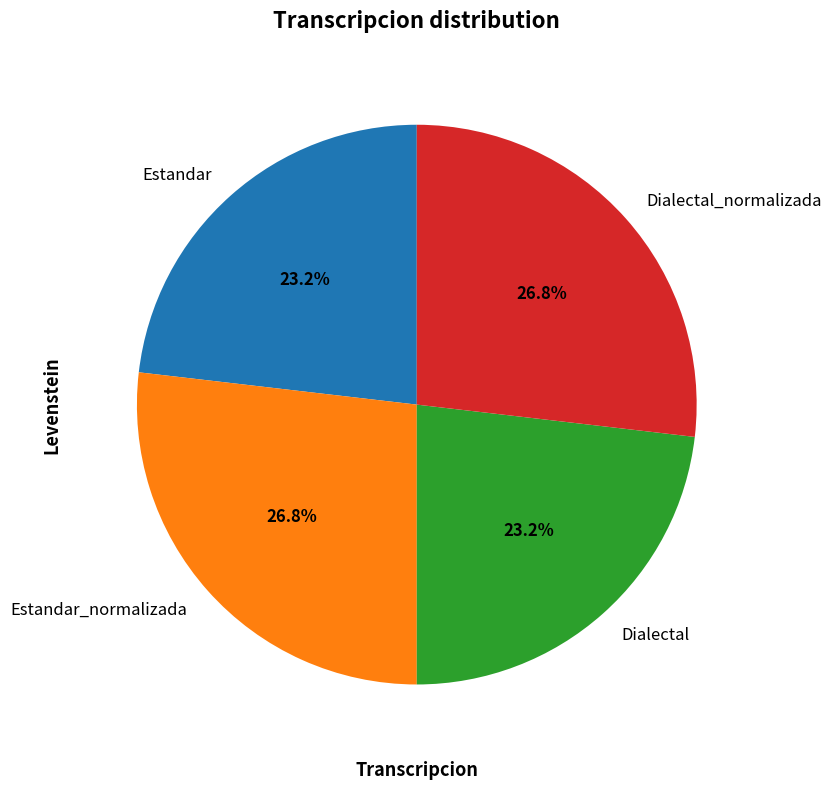

To the nearest percent, what portion does Estandar represent?

23%